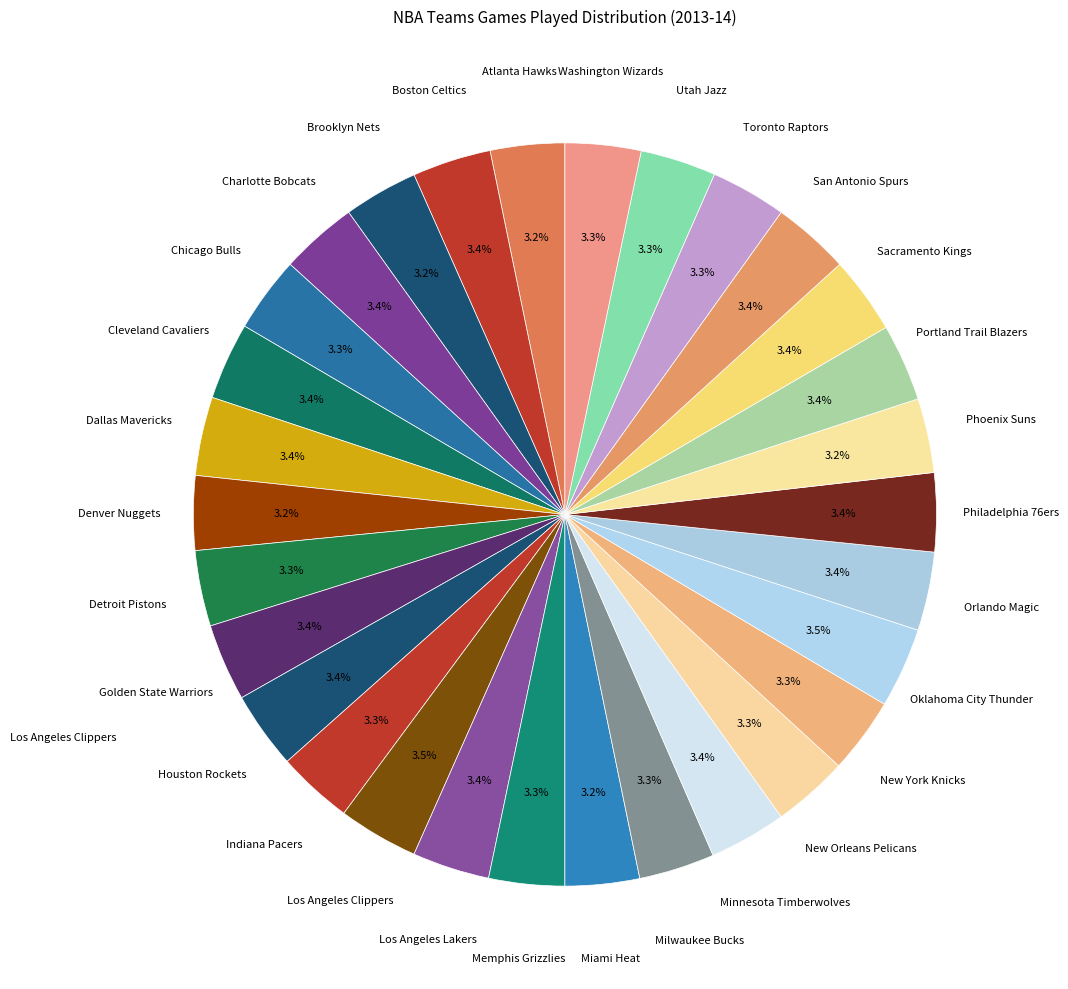

To the nearest percent, what is the average slice percentage?

3%